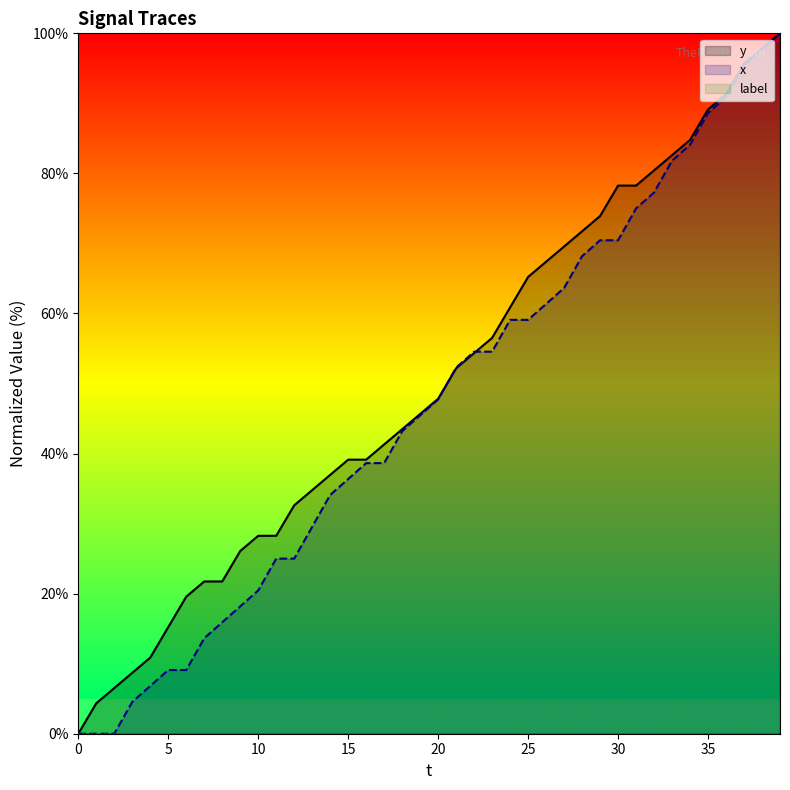

Does the chart display data point markers on the line(s)?

No